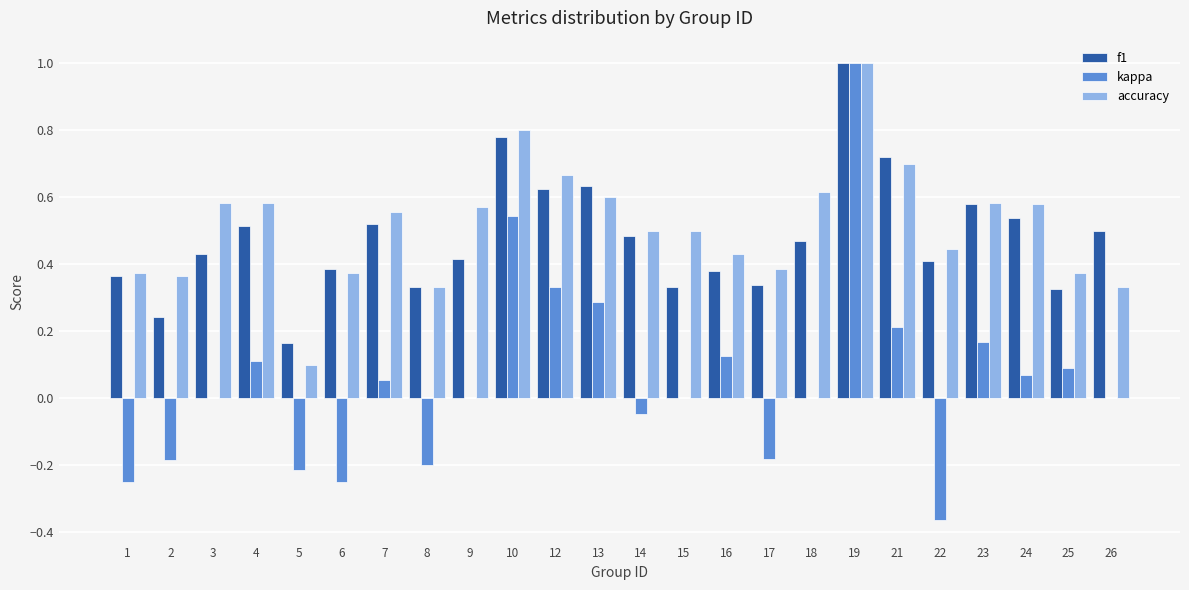

Is the value of f1 at 26 greater than the value of kappa at 16?

Yes